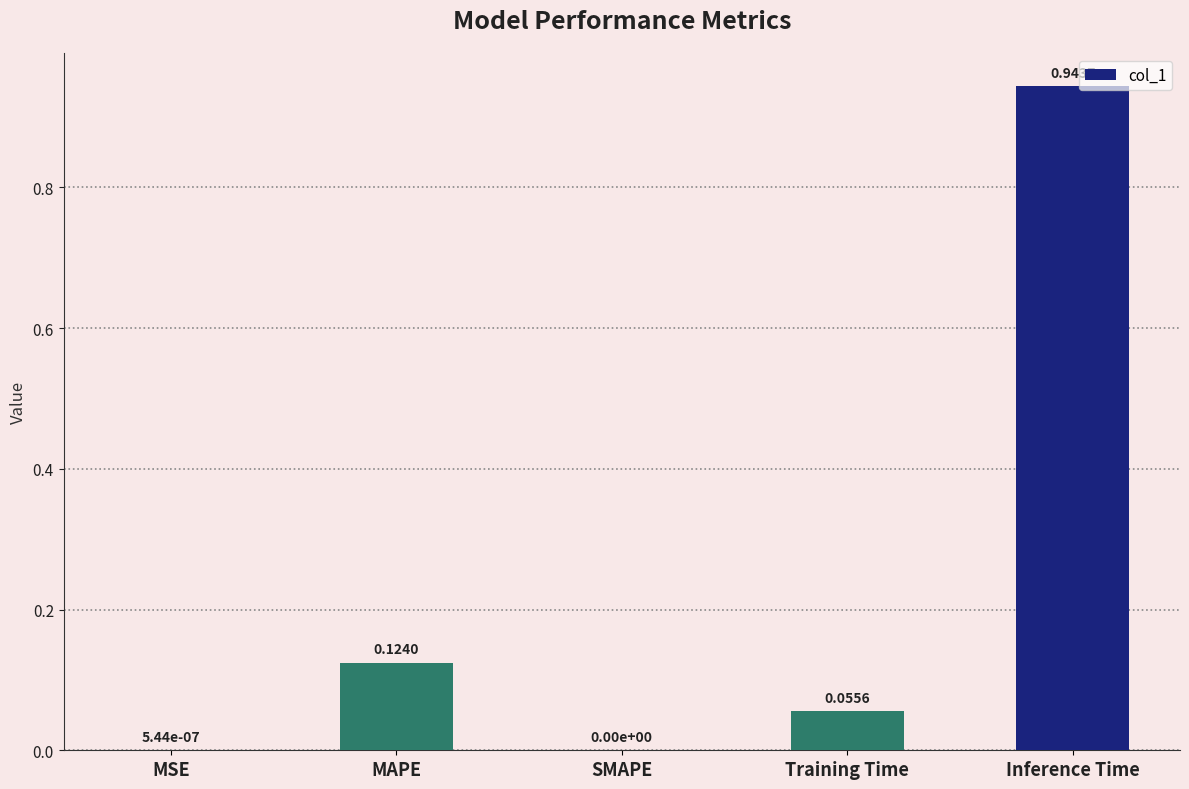

At which category does the chart reach its peak across all series?

Inference Time